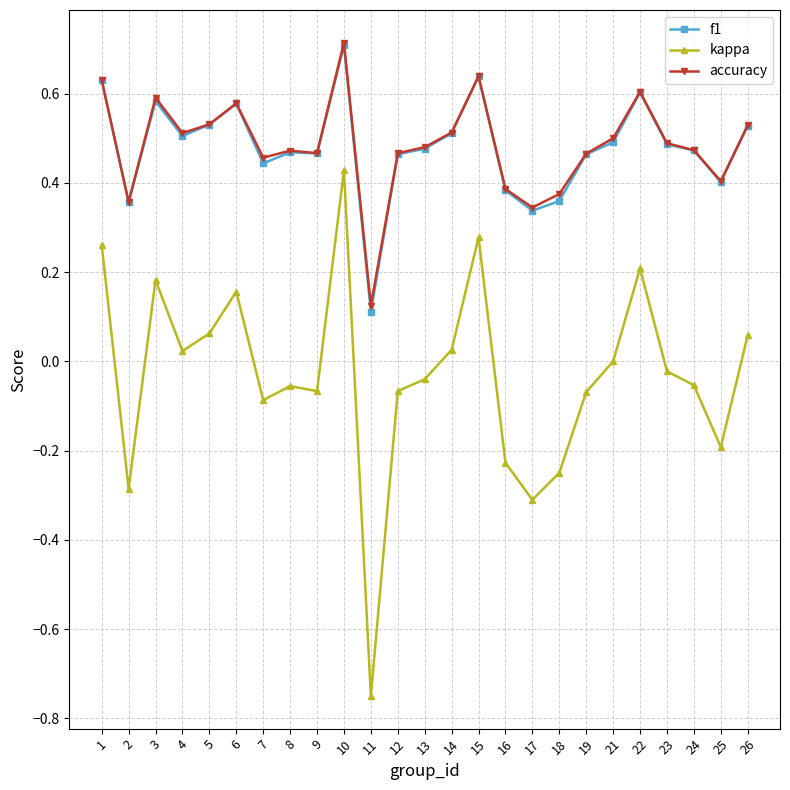

Is the value of f1 at 24 greater than the value of accuracy at 25?

Yes